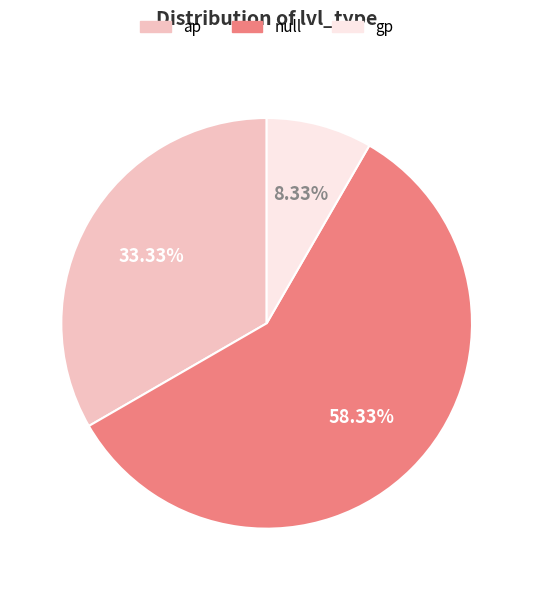

What percentage is the null slice, to the nearest percent?

58%